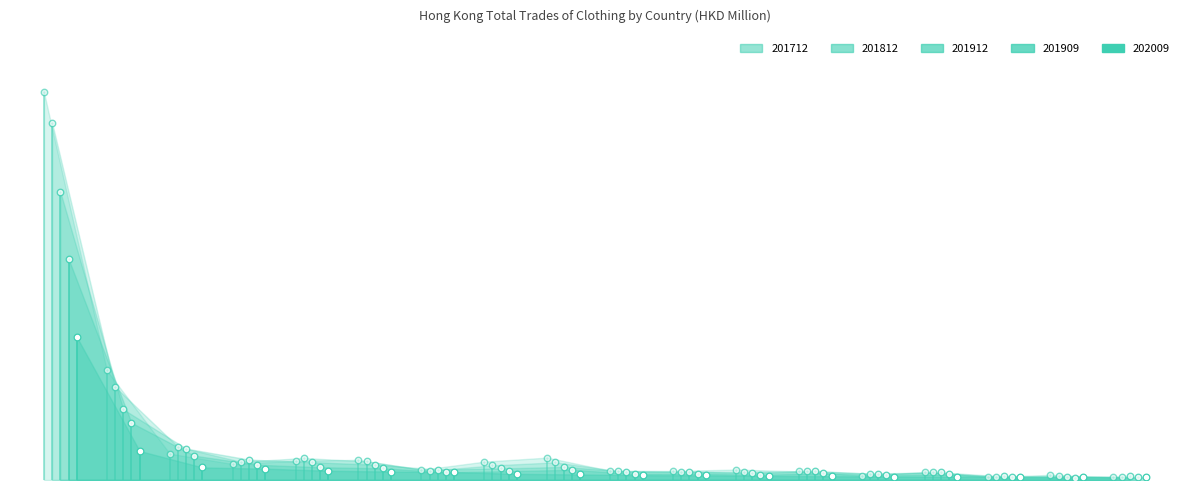

Which series contains the highest Y value?

201712